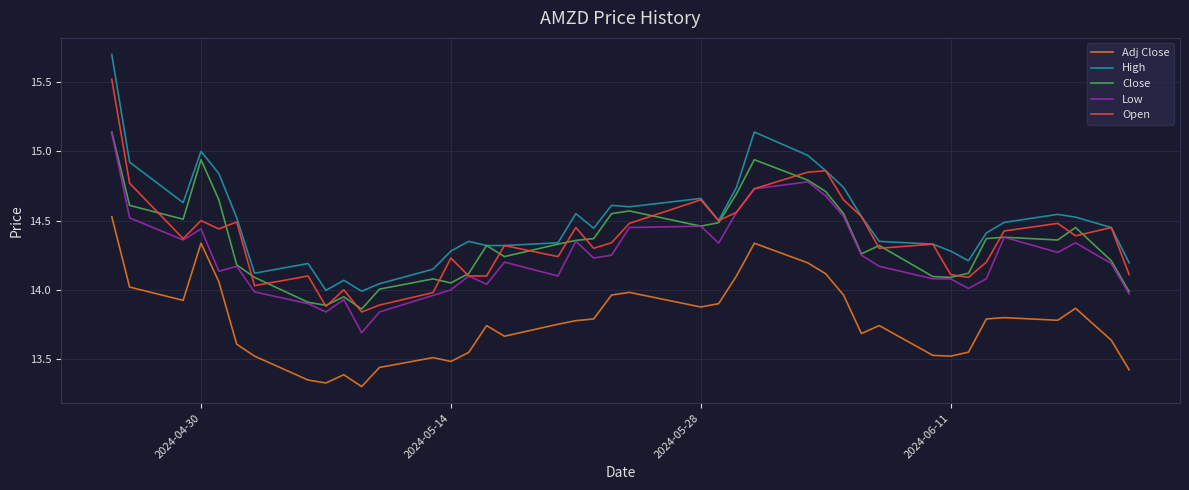

How many distinct data groups are displayed?

5